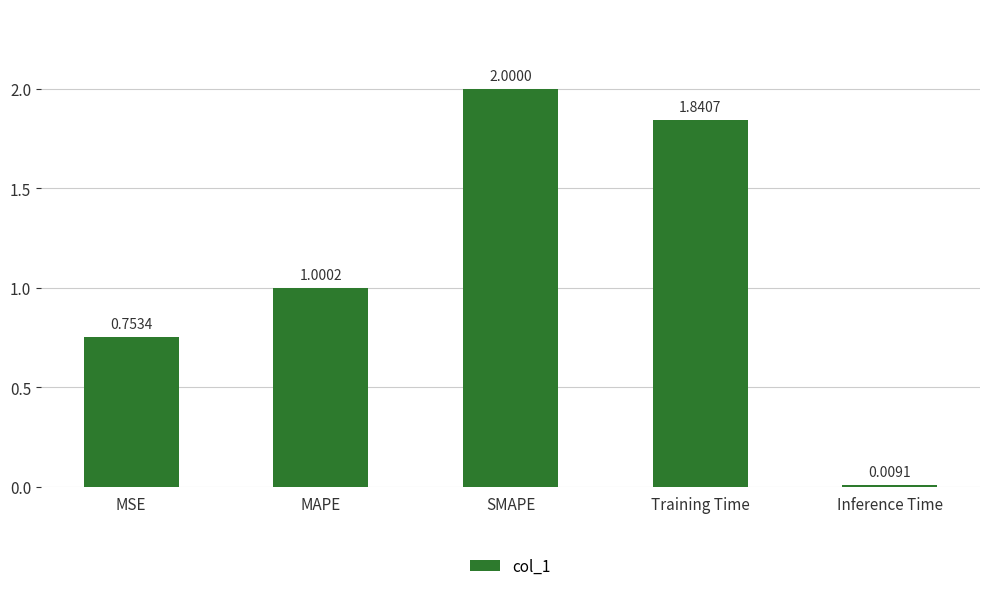

Rank the categories by value from highest to lowest.

SMAPE, Training Time, MAPE, MSE, Inference Time